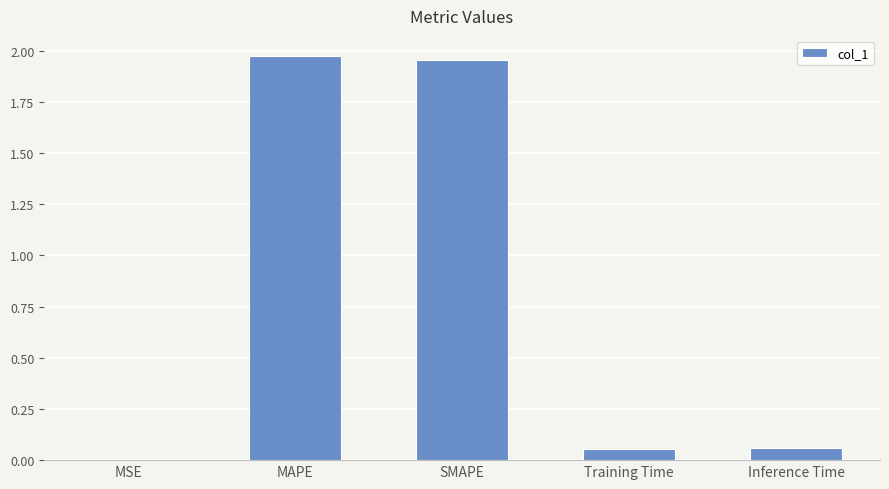

The value at MAPE is 0.9. True or false?

False